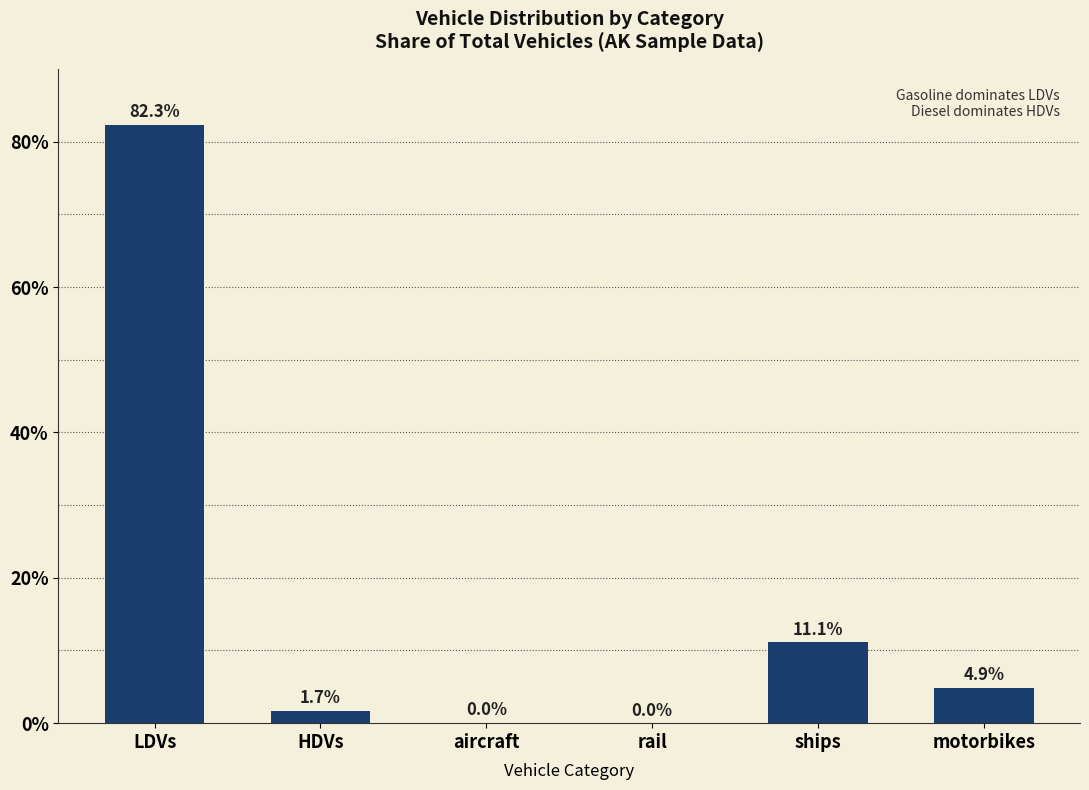

Are the bars horizontal?

No